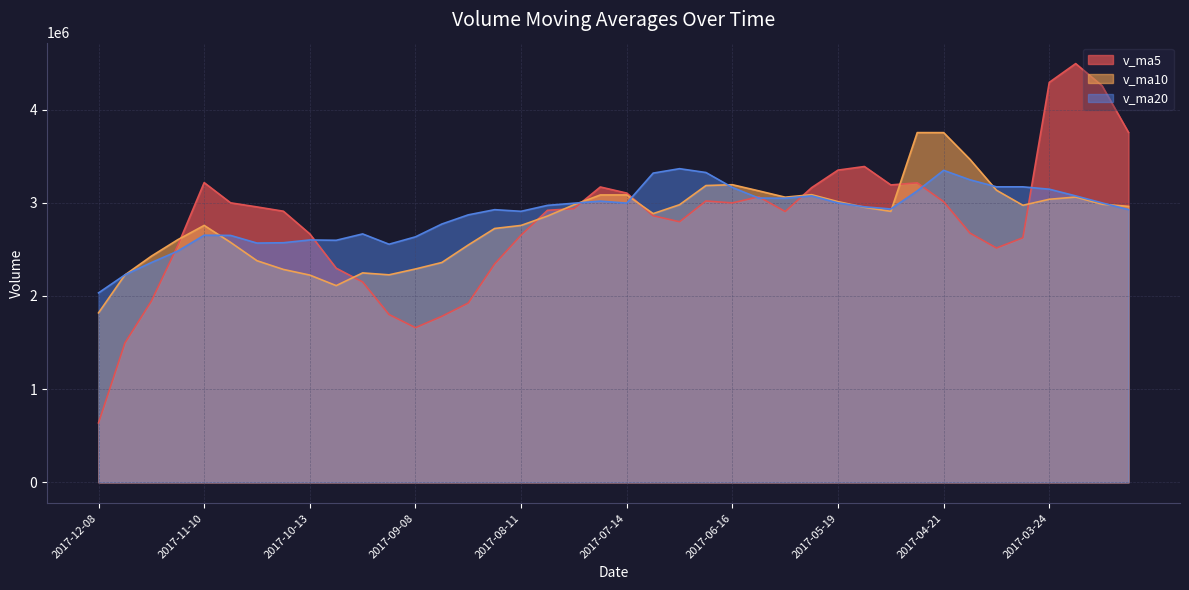

How many lines are shown in the chart?

3